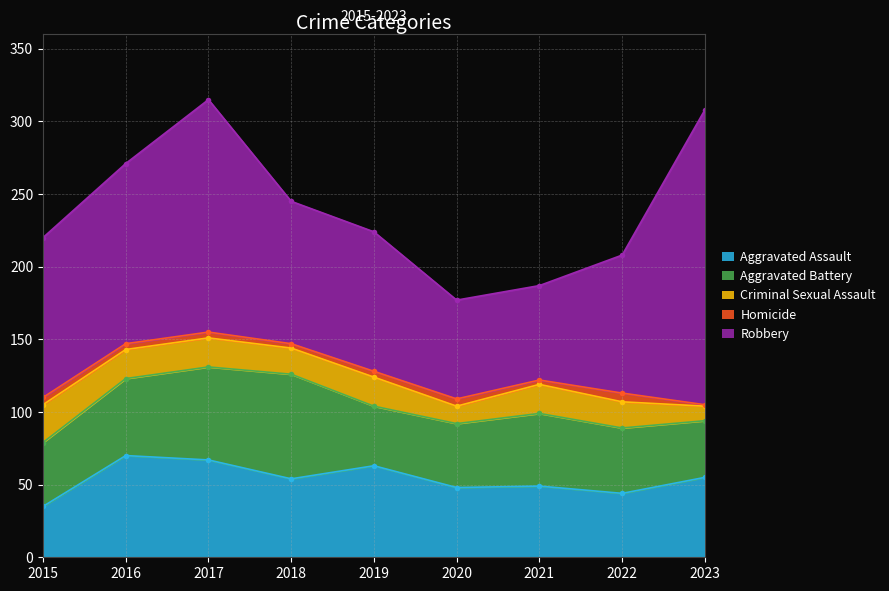

True or false: Robbery and Aggravated Assault intersect in this chart.

False